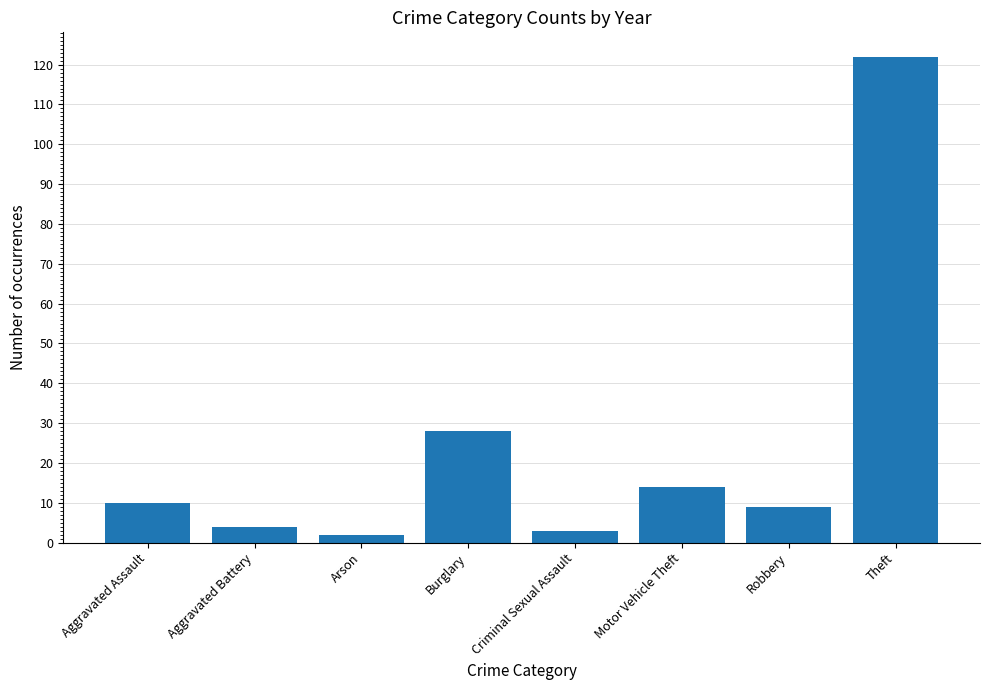

How many bars are there in total?

8